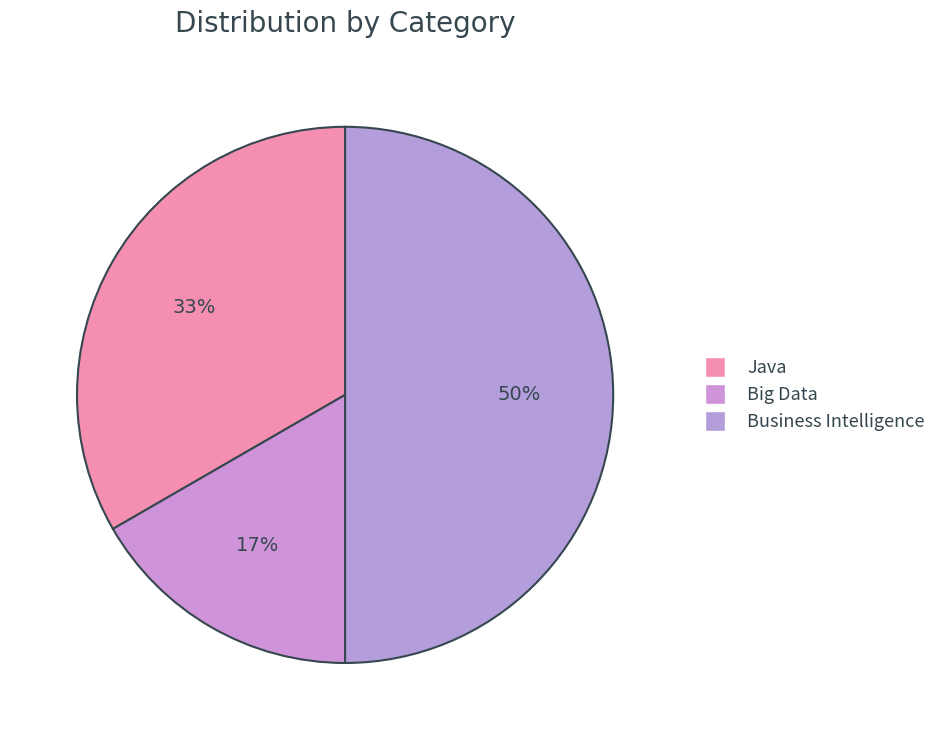

Which has a higher value, Big Data or Business Intelligence?

Business Intelligence